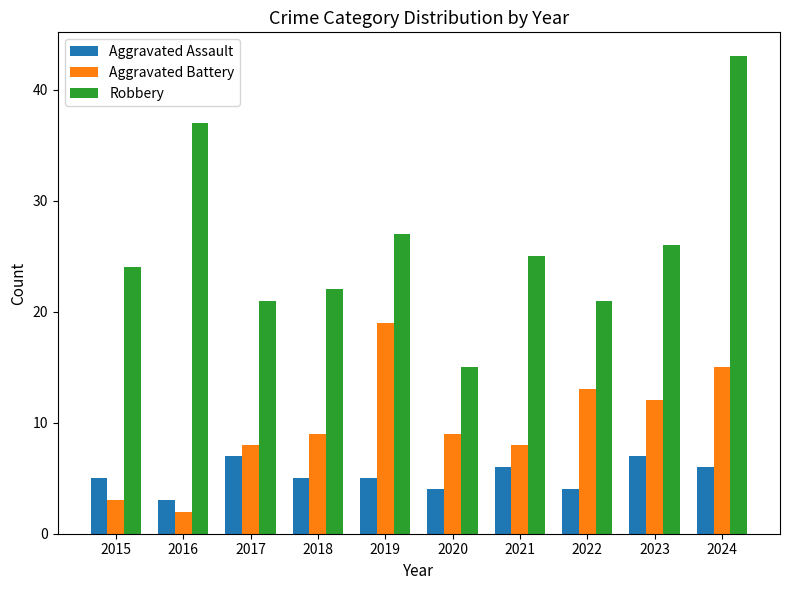

Which label corresponds to the largest value in the chart?

2024